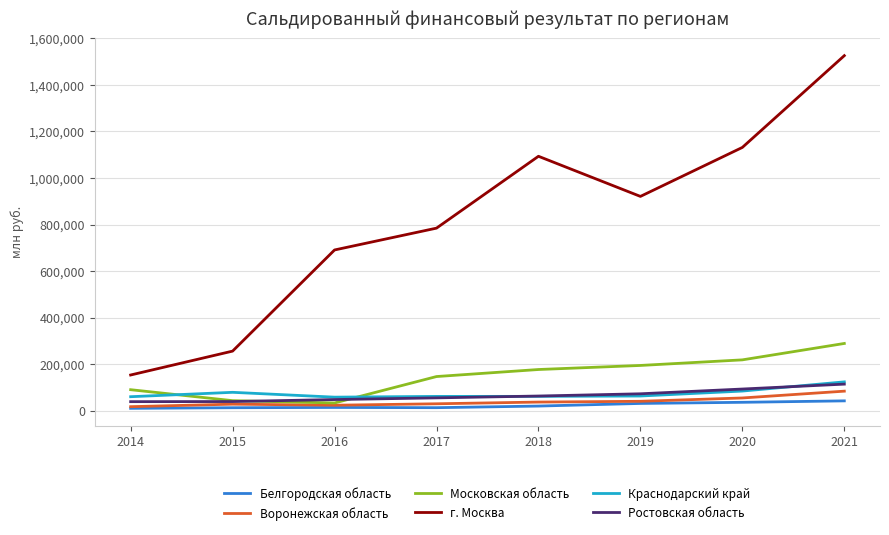

What is the smallest value displayed?

11142